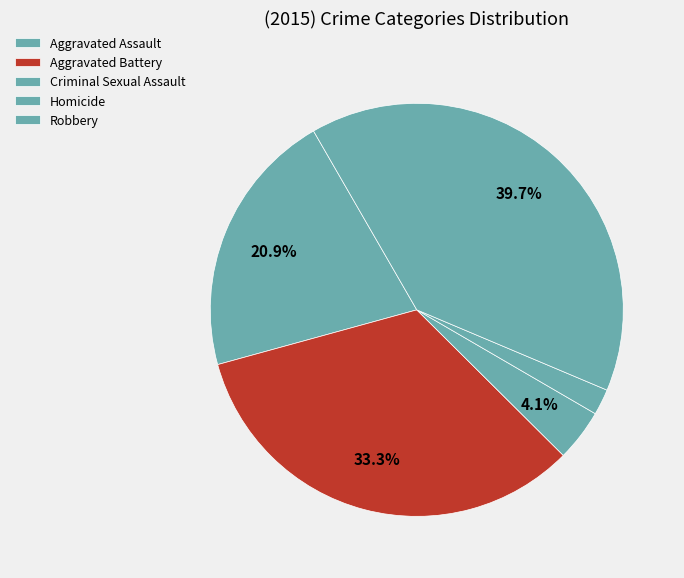

Count the number of slices in the pie.

5